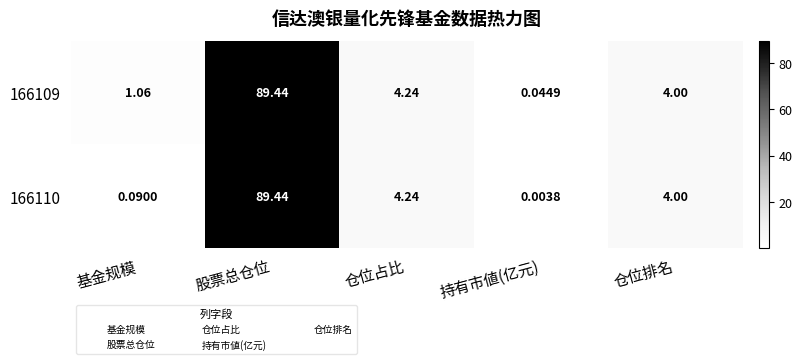

At how many categories does at least one series exceed 17?

1